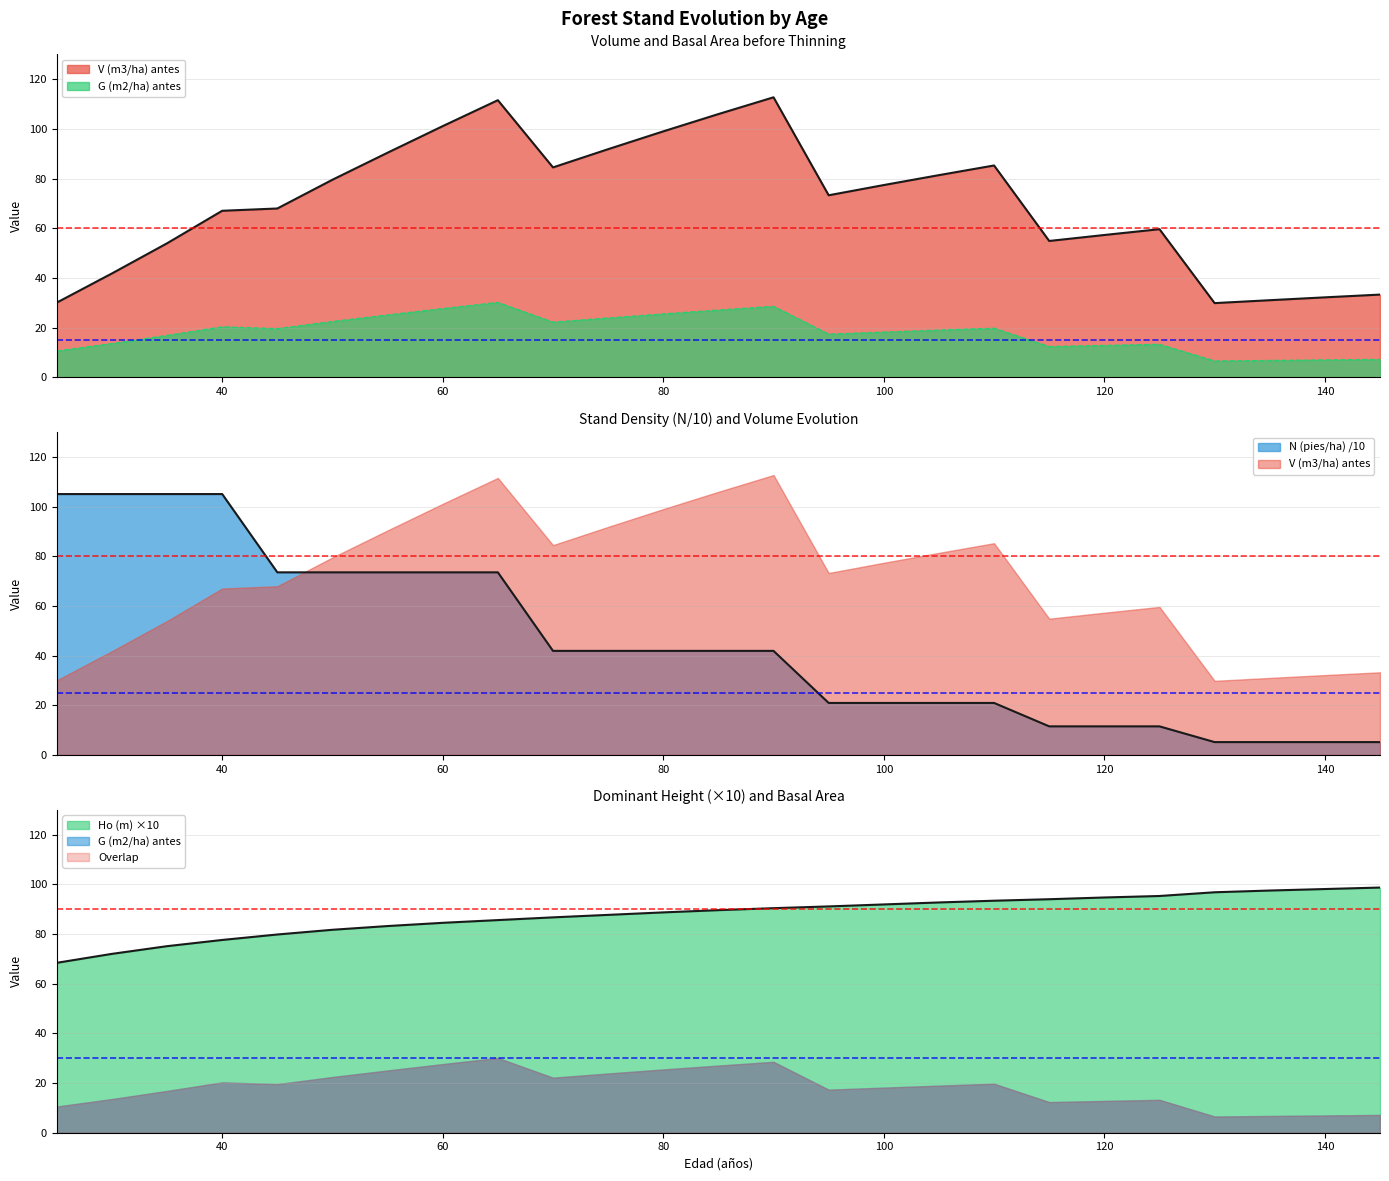

Between which two adjacent categories do G (m2/ha) antes and N (pies/ha) first intersect?

110 and 115